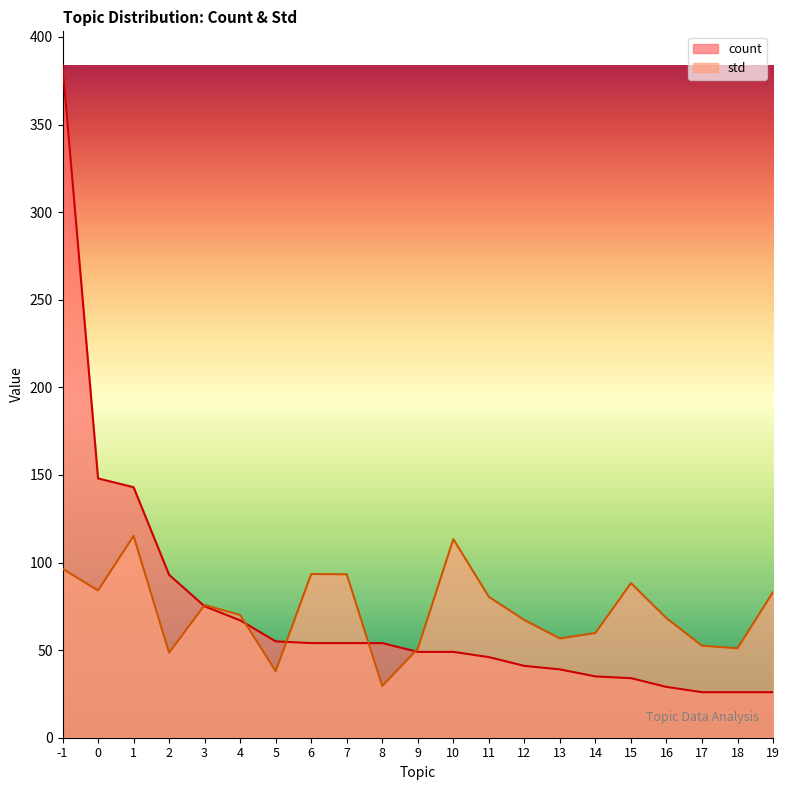

What is the total value across all series at 3?

150.8